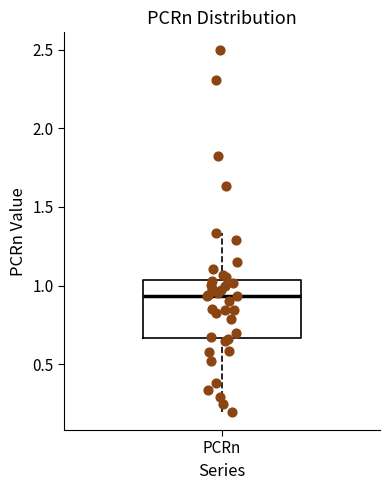

Where does the lower whisker of the box for PCRn end on the y-axis? The values are not printed on the chart, so give them approximately, as read against the axis.

0.20